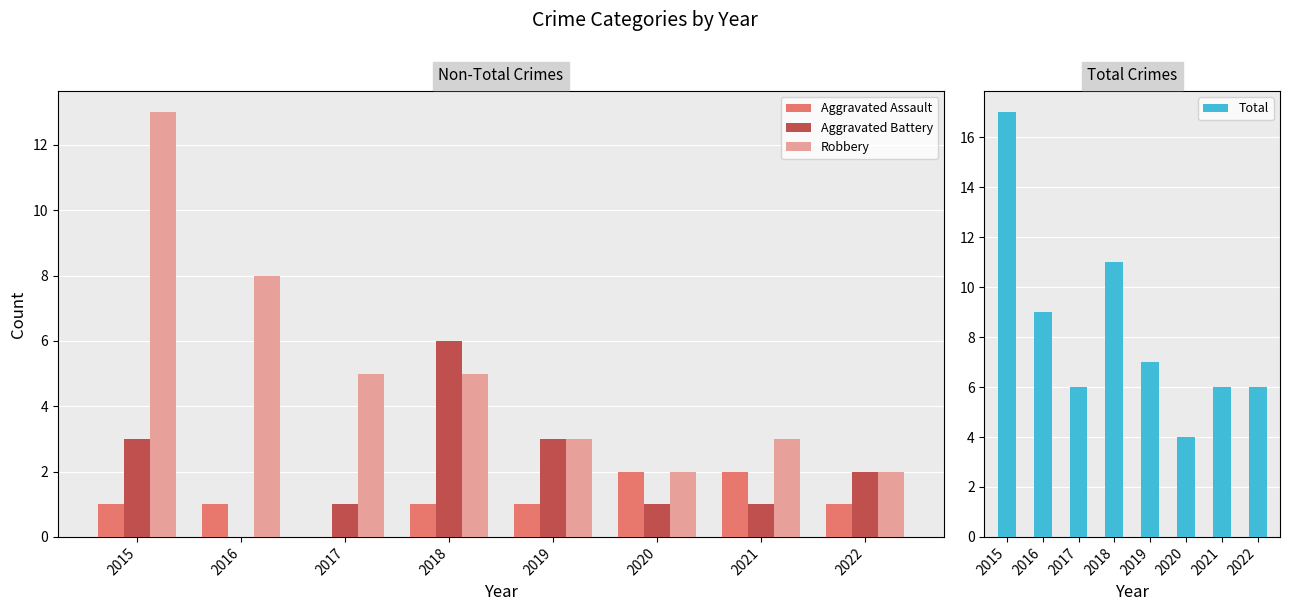

How many distinct data groups are displayed?

4